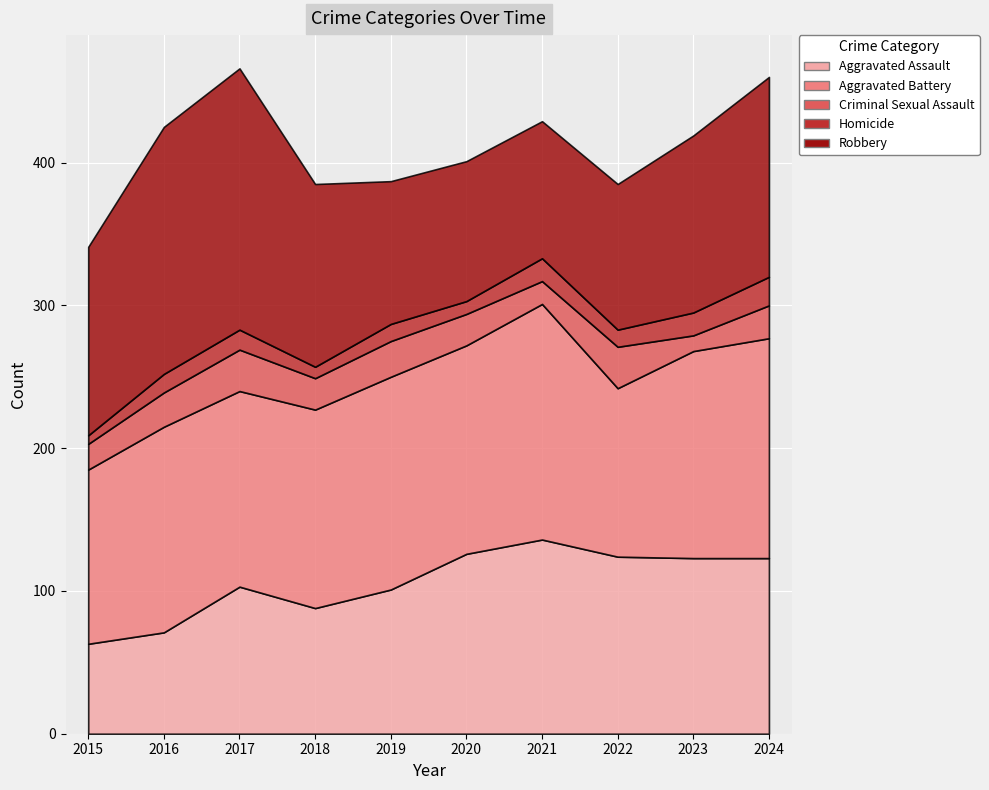

True or false: Homicide and Aggravated Assault cross at least once.

False